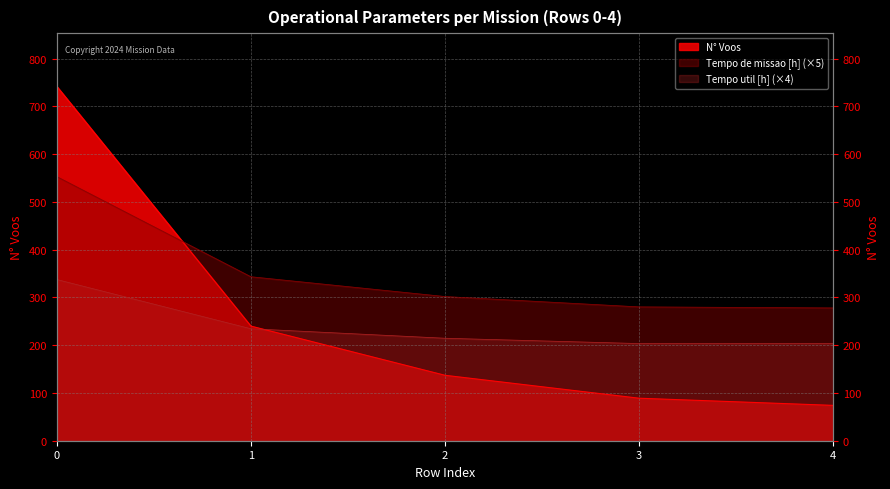

What is the smallest value displayed?

74.0